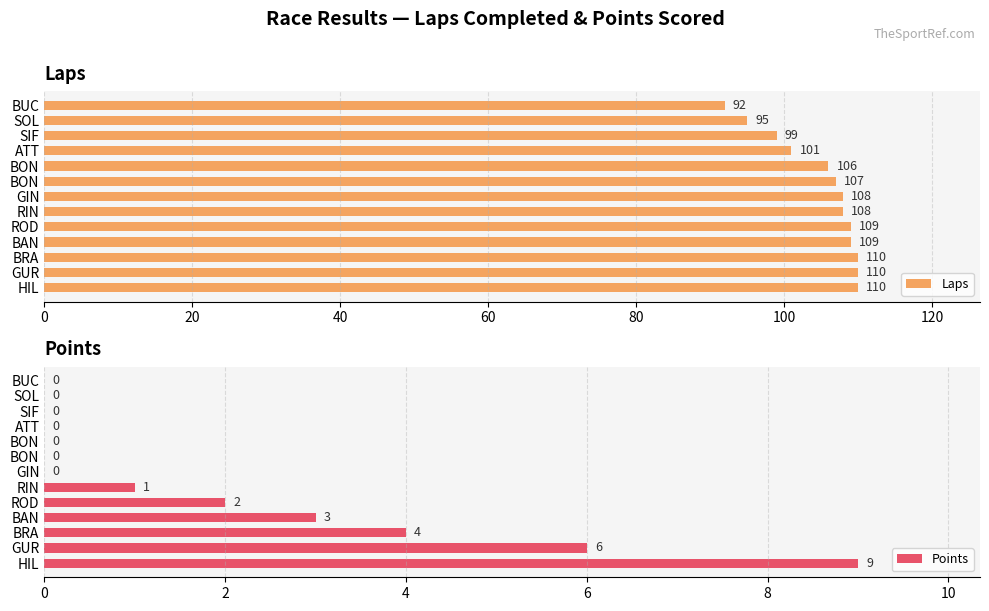

The Points series shows 4 at BRA. True or false?

True